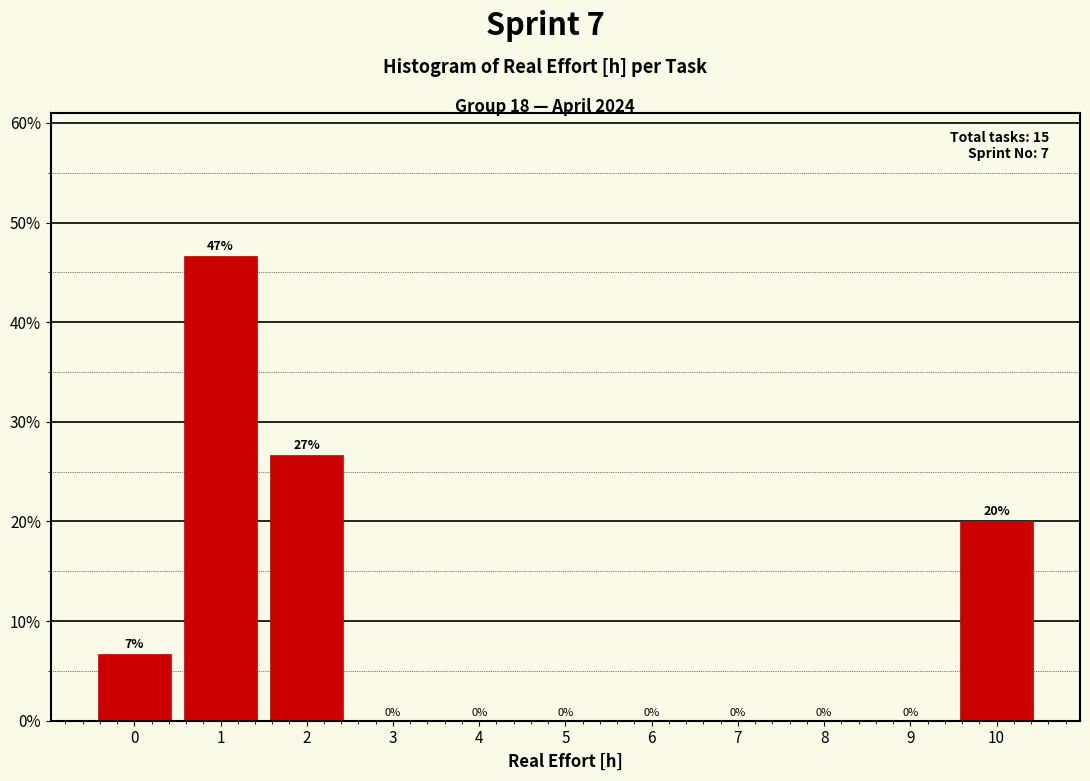

Over which range of the x-axis is the bar tallest?

0.5 to 1.5